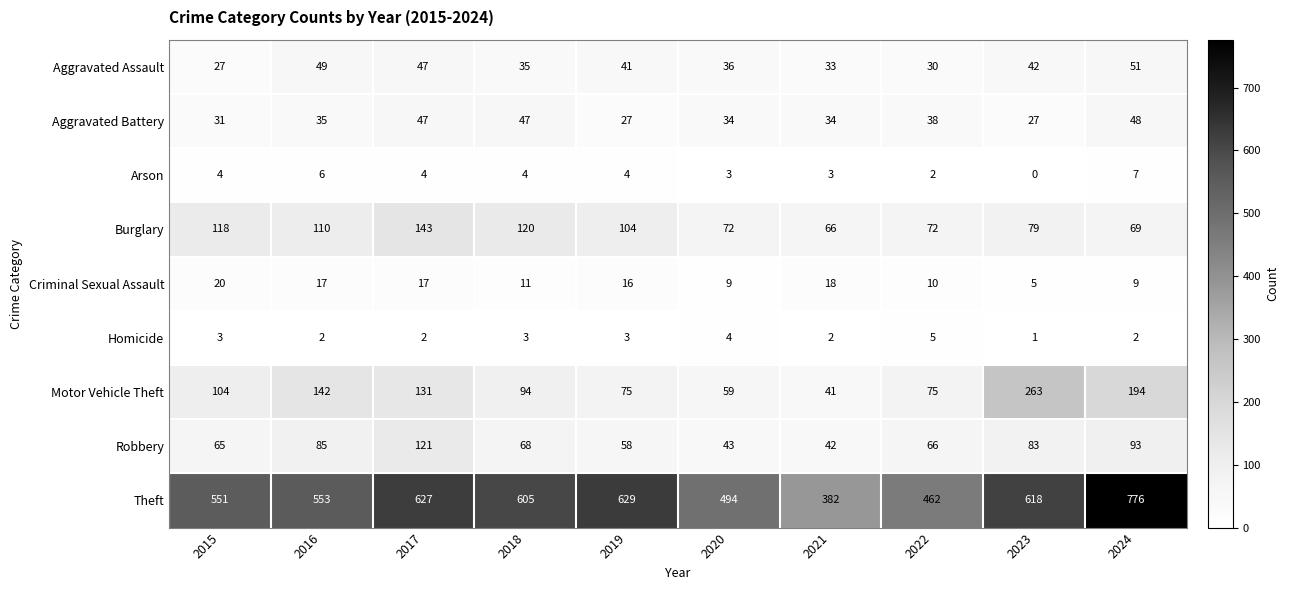

What is the sum of all Aggravated Battery values?

368